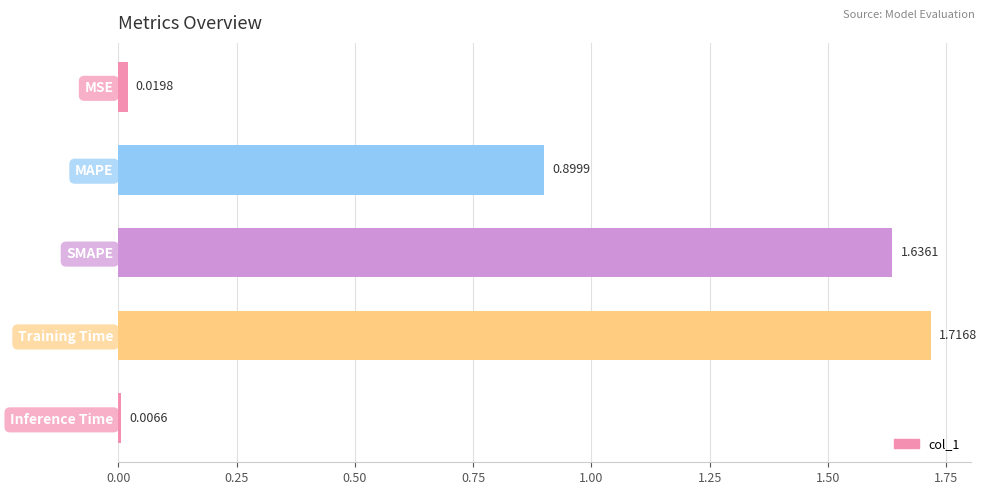

Rank the categories by value from highest to lowest.

Training Time, SMAPE, MAPE, MSE, Inference Time